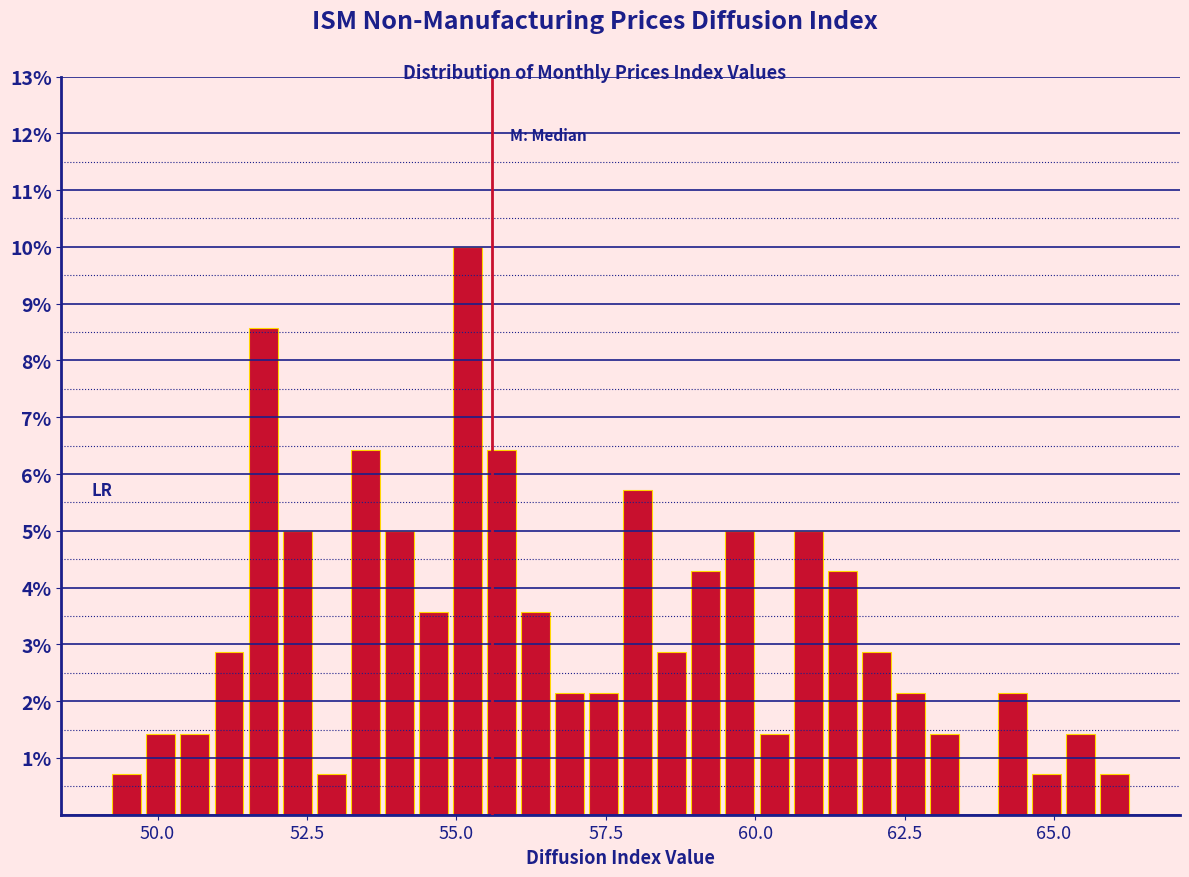

Read against the x-axis, roughly where is the centre of the tallest bar?

55.0